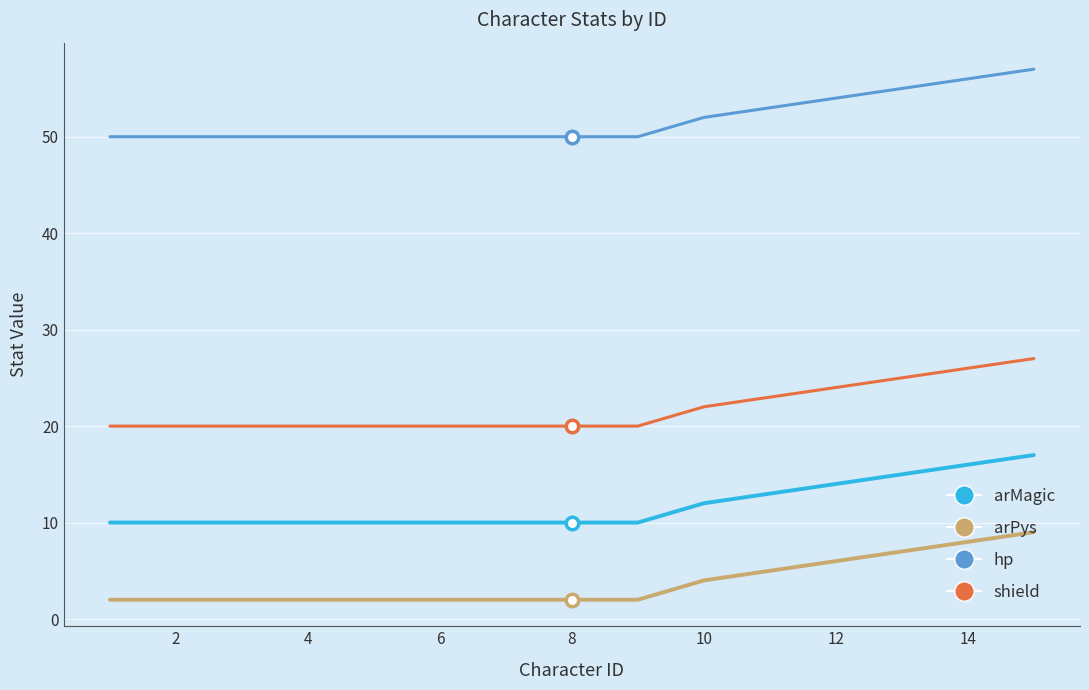

What is the maximum value shown in the chart?

57